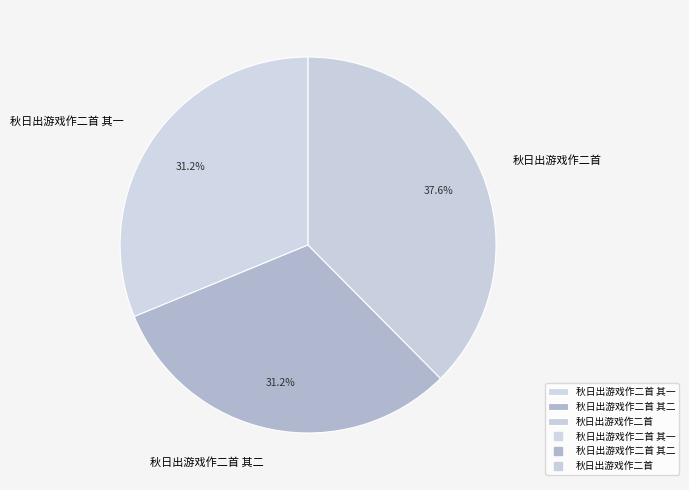

Which slice is the largest?

秋日出游戏作二首